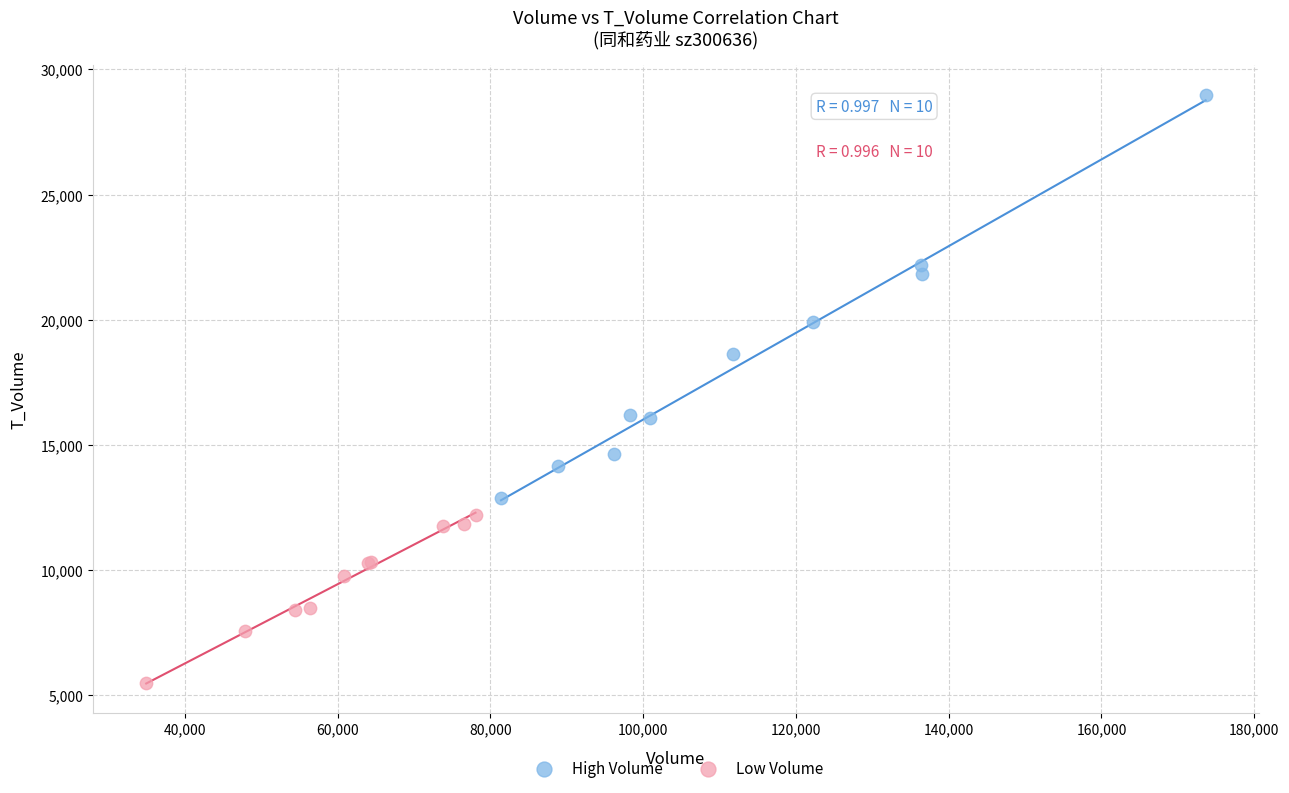

Which series has the largest Y range (max minus min)?

High Volume